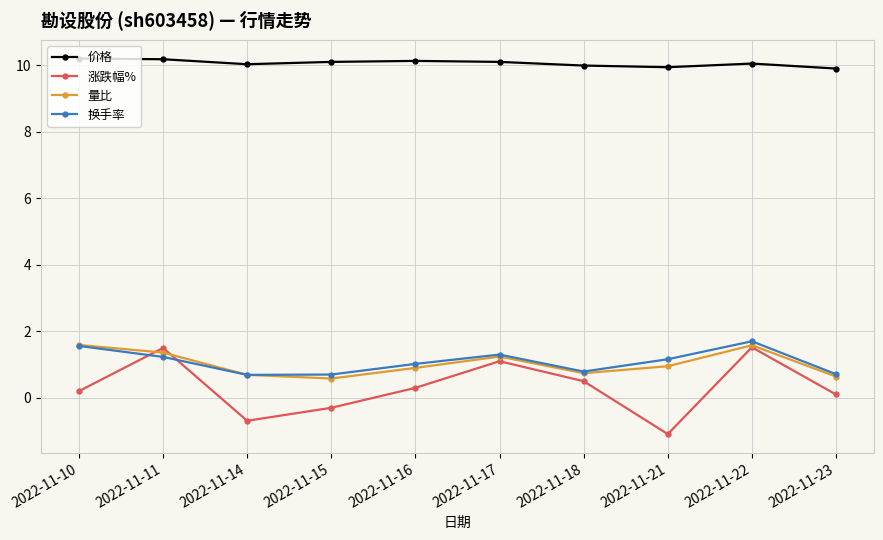

In 换手率, how many points are lower than both neighbors (excluding endpoints)?

2